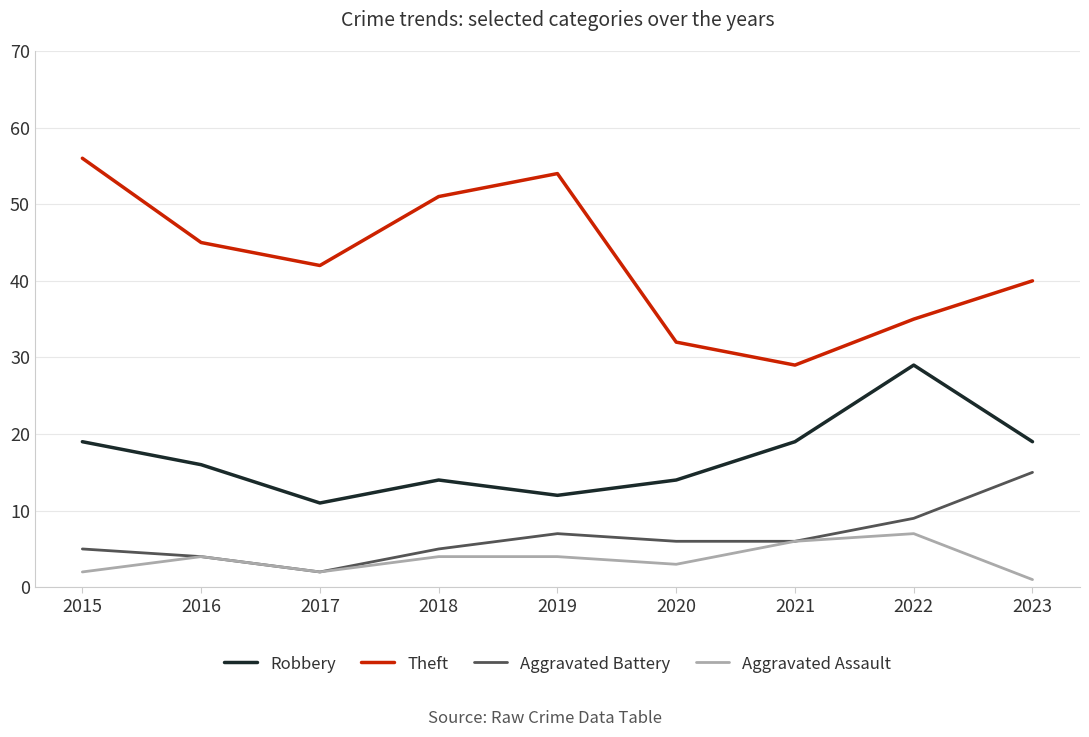

True or false: Robbery has more than 2 interior local peaks.

False